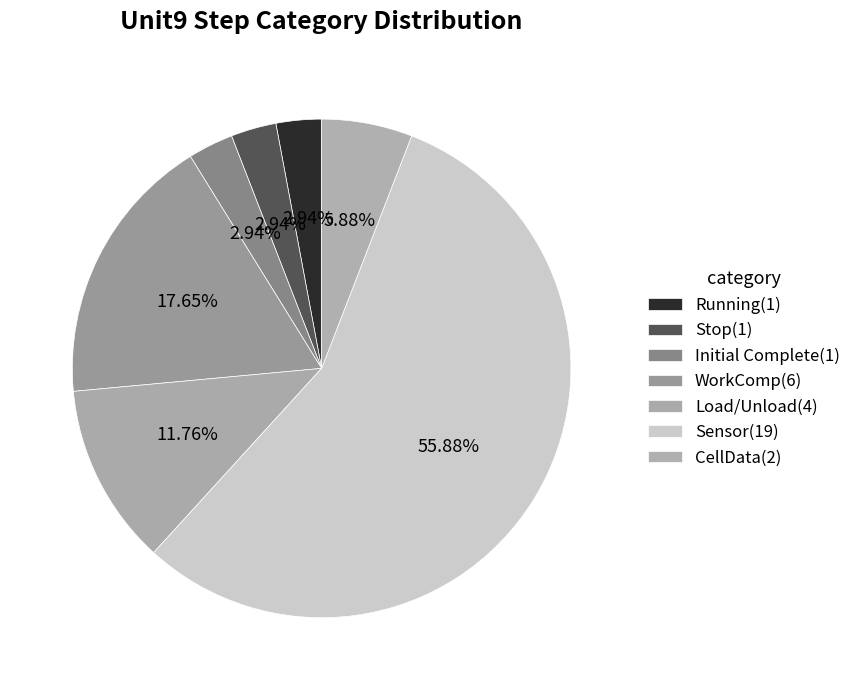

Count the number of slices in the pie.

7